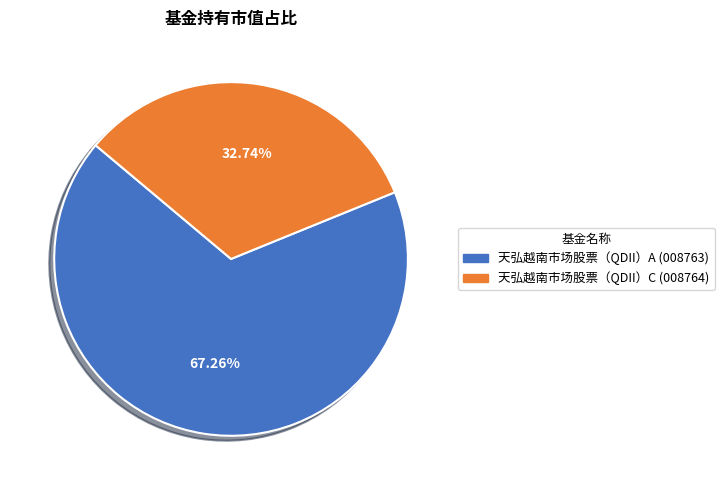

To the nearest percent, what portion does 天弘越南市场股票（QDII）A represent?

67%